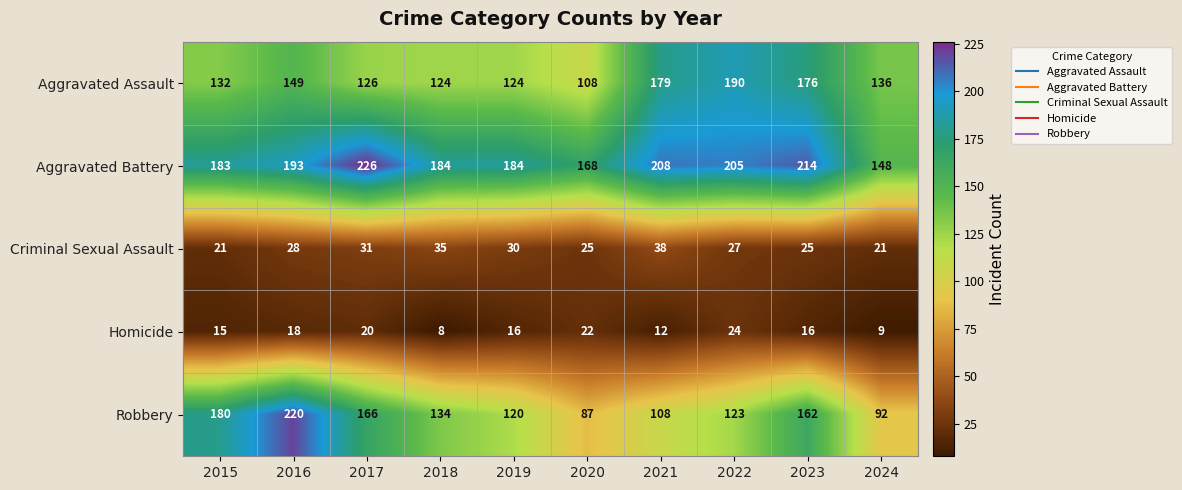

Which series has the largest total across all categories?

Aggravated Battery